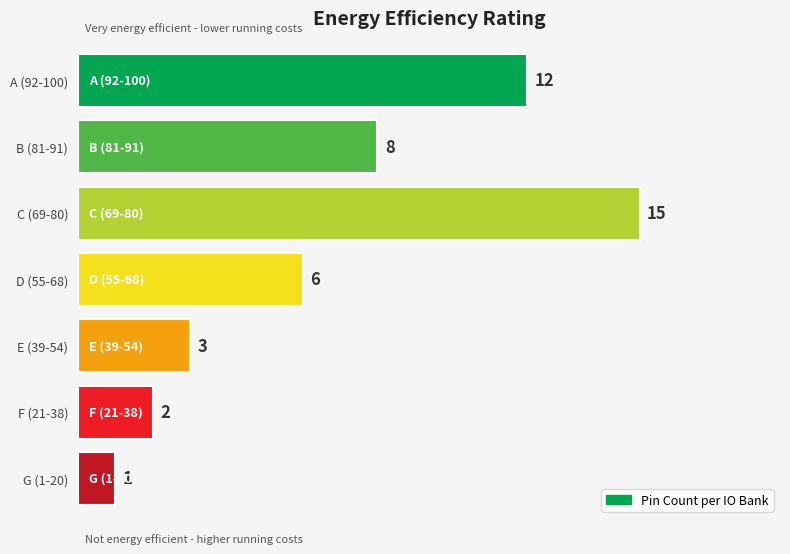

At which category does the chart reach its minimum across all series?

G (1-20)